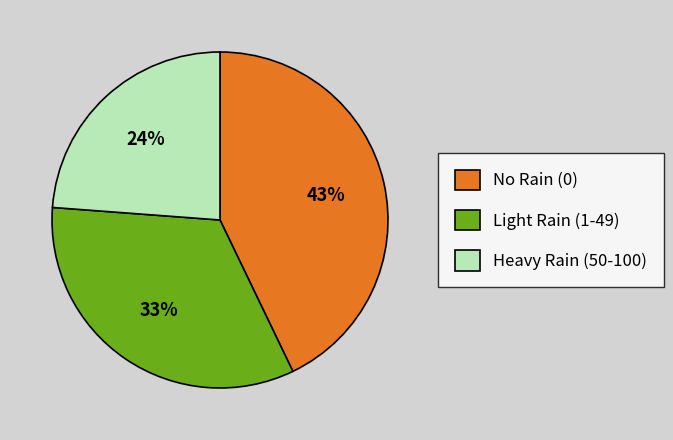

Combined, do Light Rain (1-49) and Heavy Rain (50-100) account for over 50%?

Yes